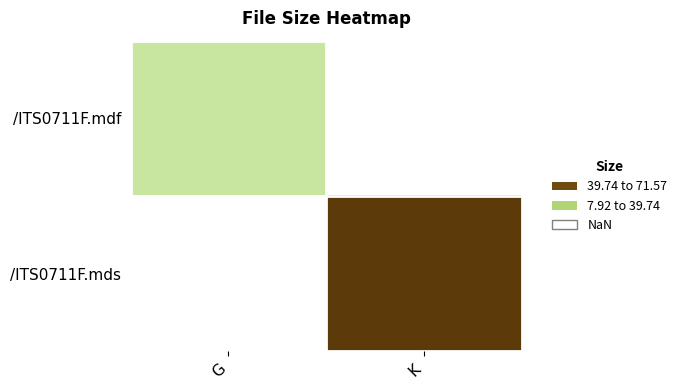

List the series in order of their overall mean, highest first.

/ITS0711F.mdf, /ITS0711F.mds